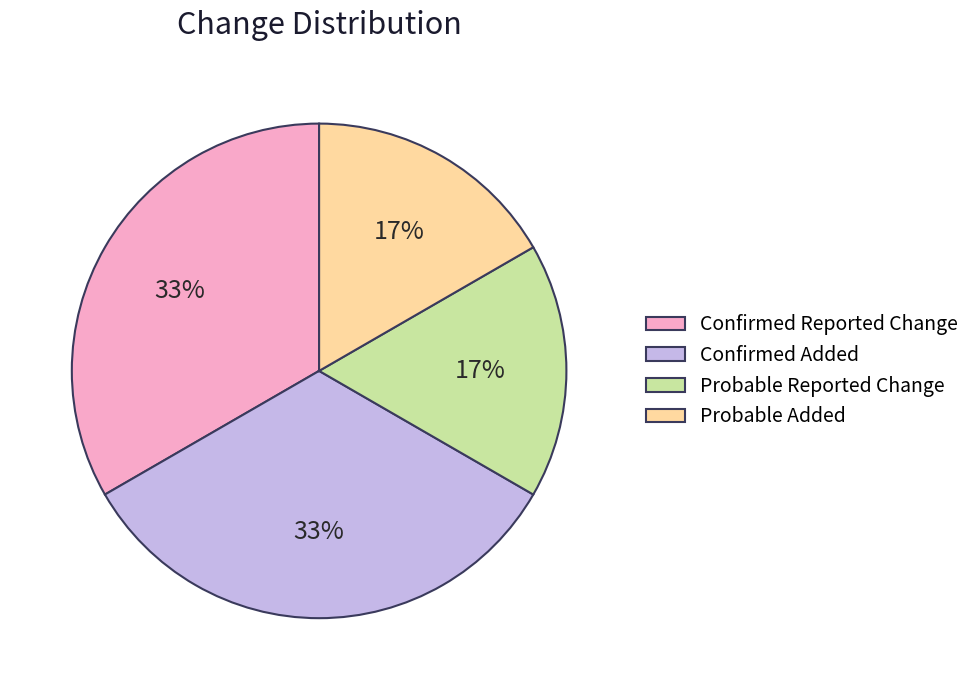

Does any single category account for the majority?

No